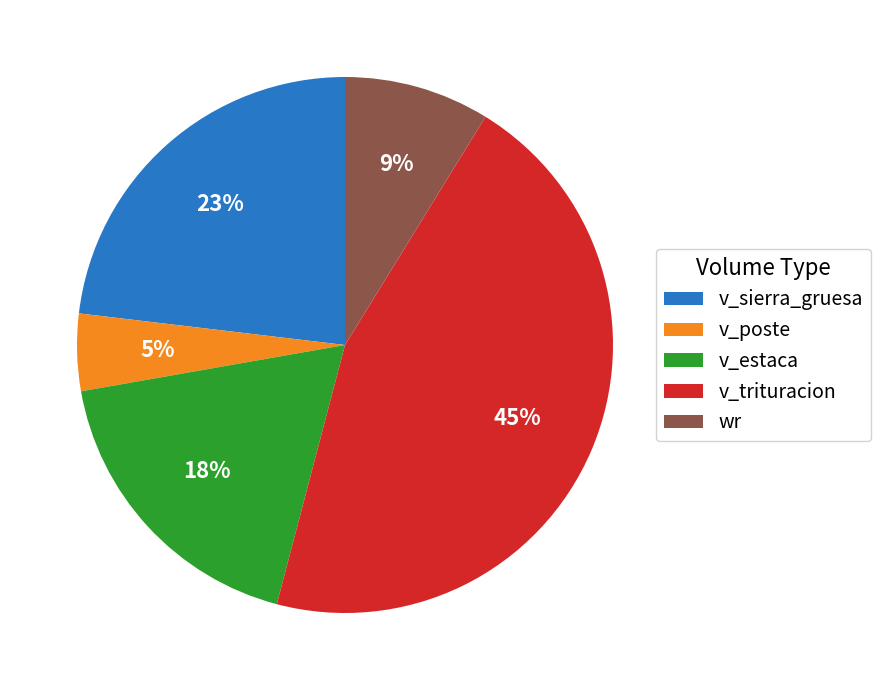

To the nearest percent, what is the average slice percentage?

20%